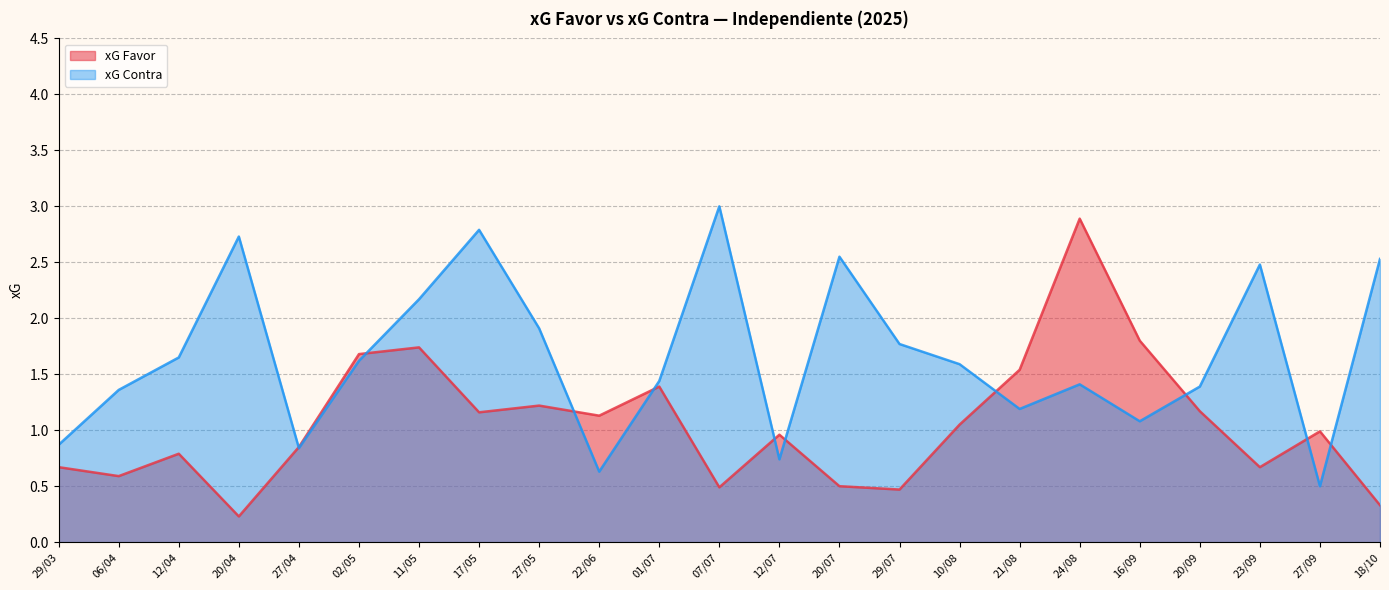

In xG Favor, how many points are lower than both neighbors (excluding endpoints)?

7